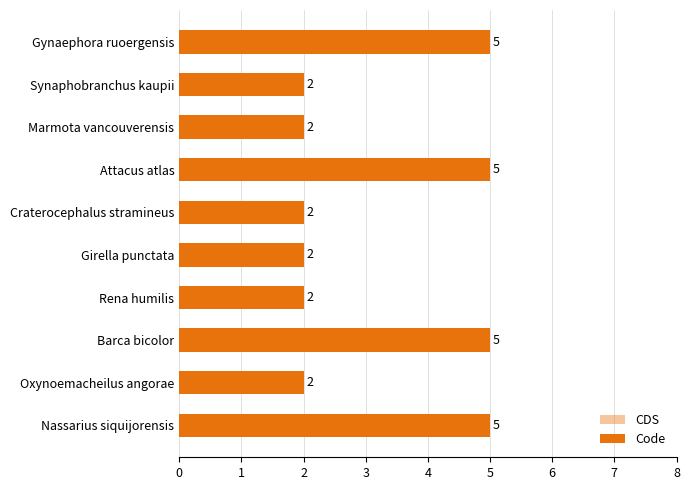

How many series are shown in this chart?

1